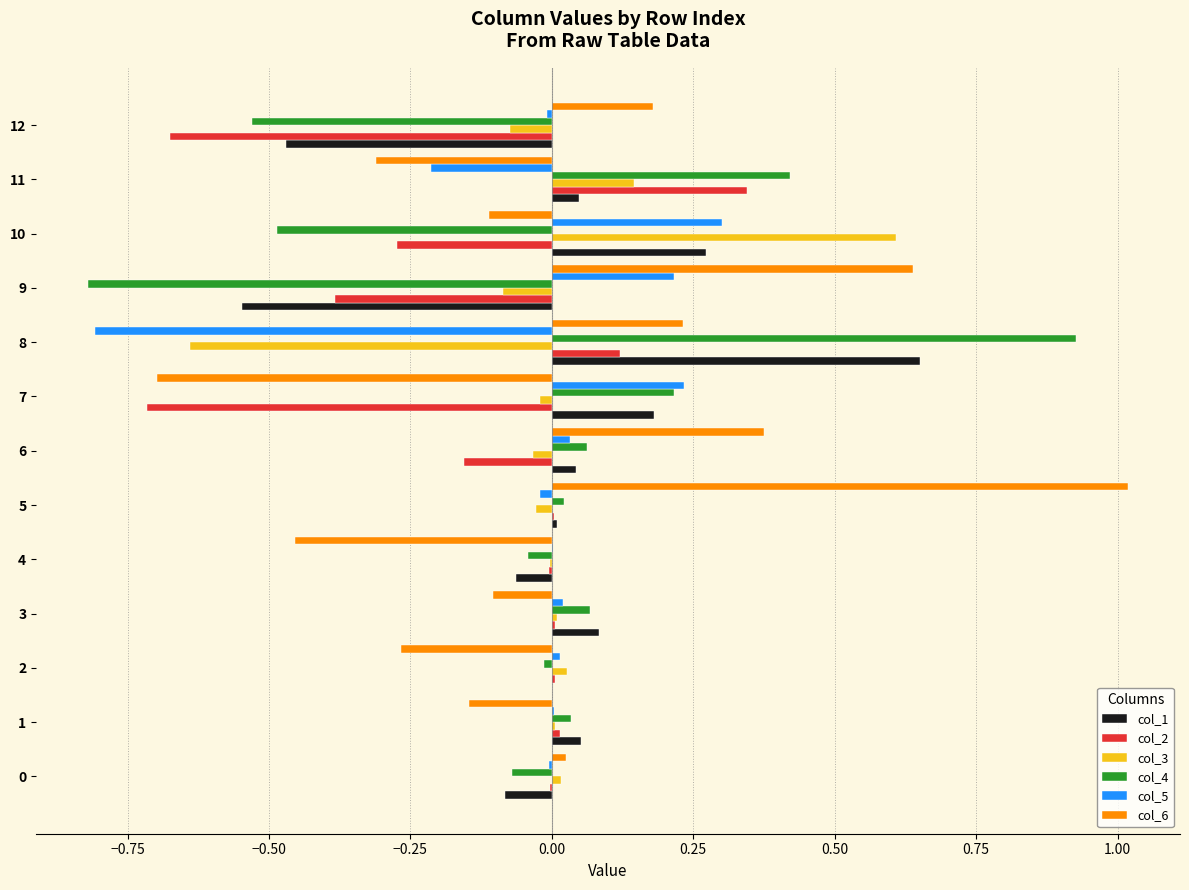

Is the value of col_5 at 12 greater than the value of col_1 at 11?

No